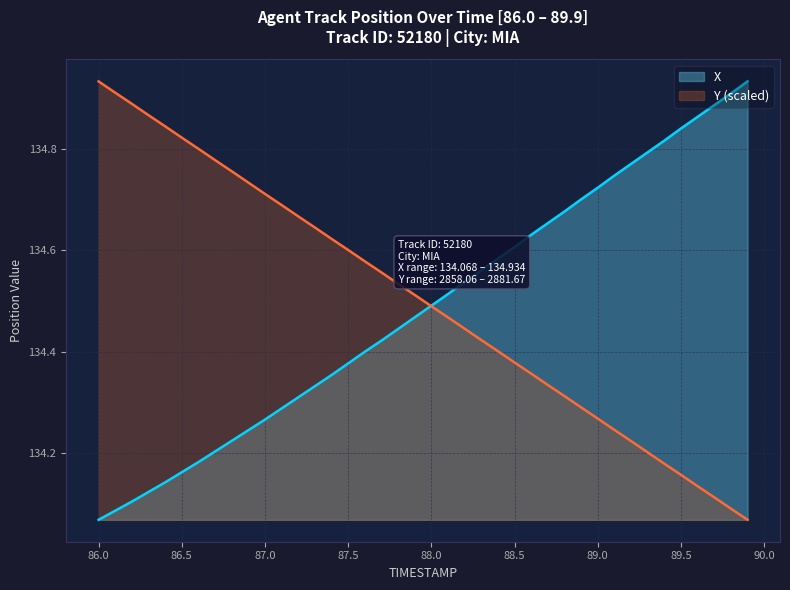

The value of X at 86.0 is 81.6. True or false?

False